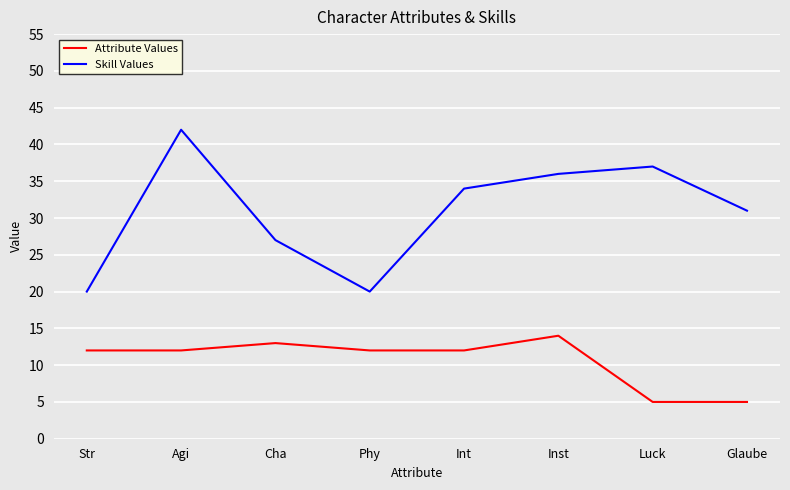

Is the value of Skill Values at Agi greater than the value of Attribute Values at Luck?

Yes